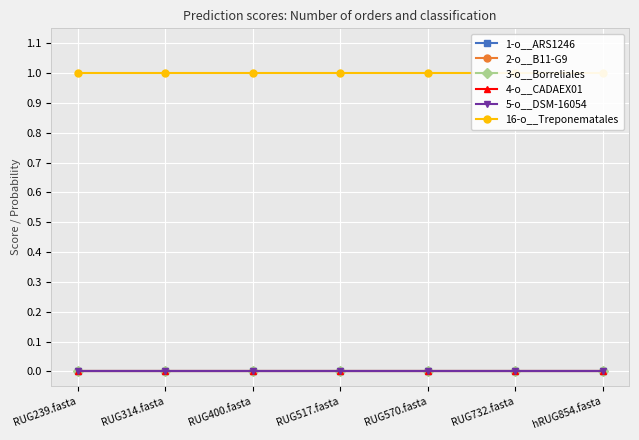

List the labels in order of 5-o__DSM-16054 value, largest first.

hRUG854.fasta, RUG239.fasta, RUG314.fasta, RUG400.fasta, RUG517.fasta, RUG570.fasta, RUG732.fasta